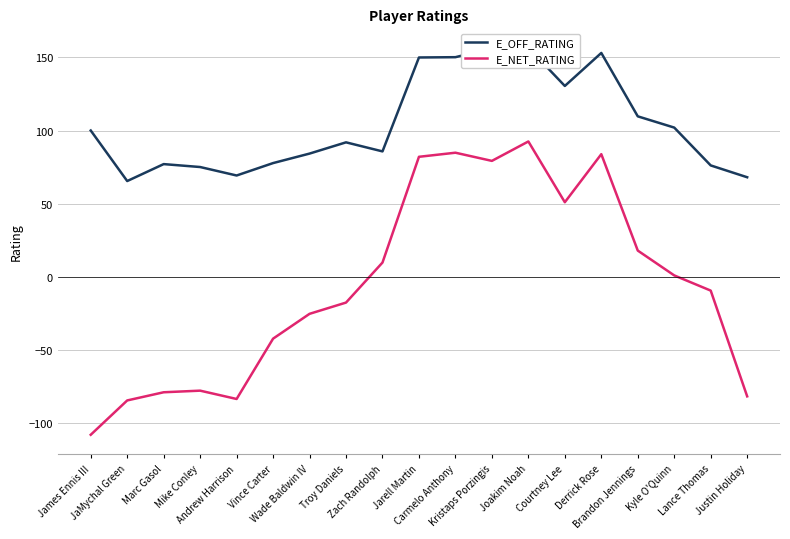

What is the value of the E_OFF_RATING point at the 16th from the left?

109.7